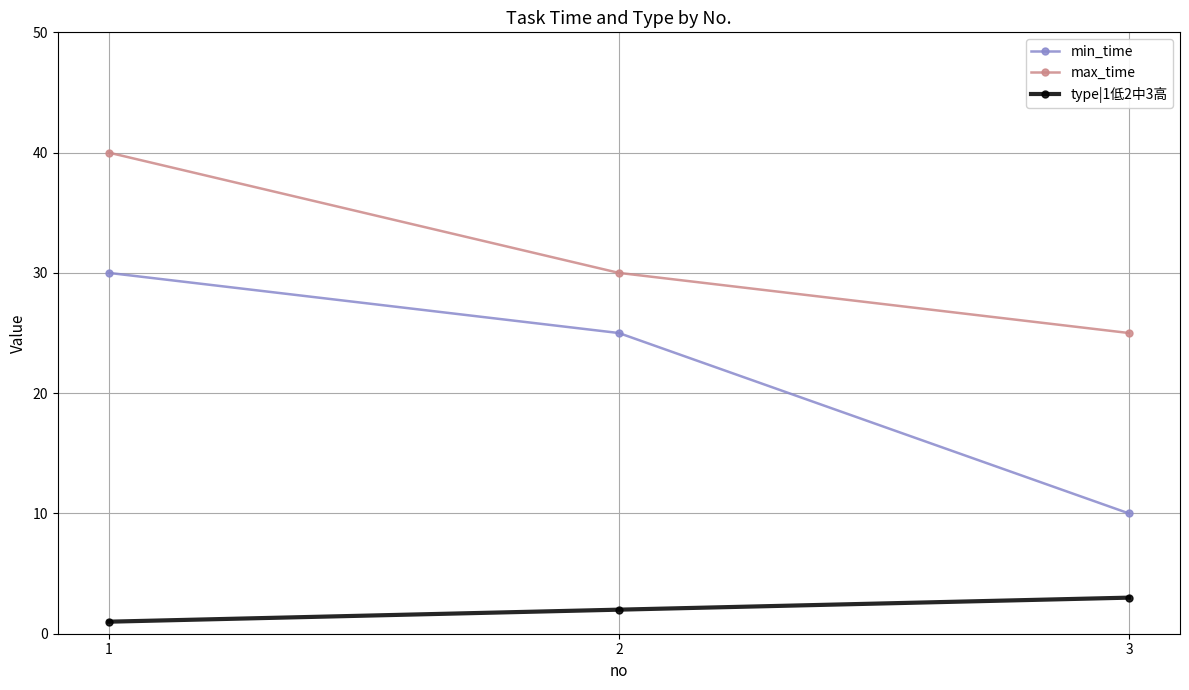

Which series has the largest range (max minus min)?

min_time